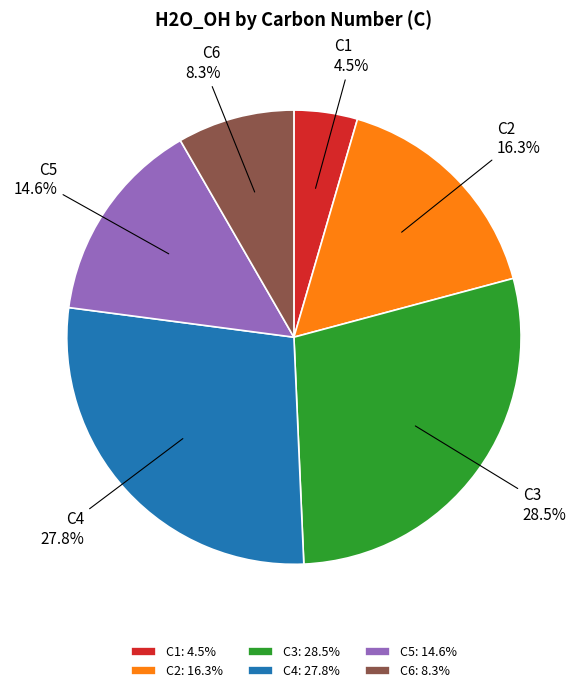

Is there any slice that represents more than half of the pie?

No